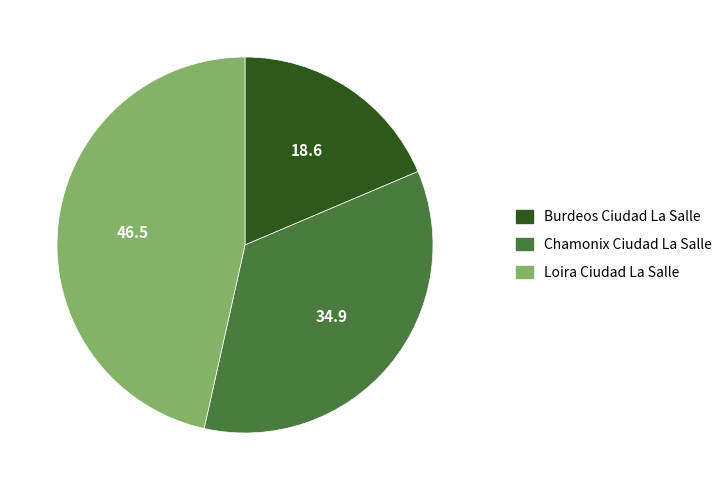

Does any single category account for the majority?

No